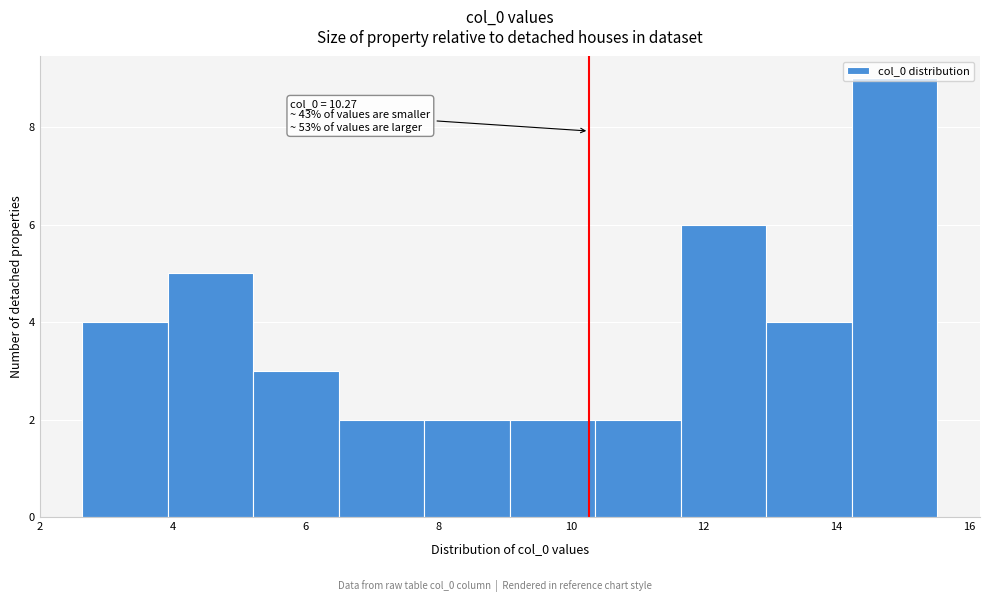

Over which range of the x-axis is the bar tallest?

14.2 to 15.6